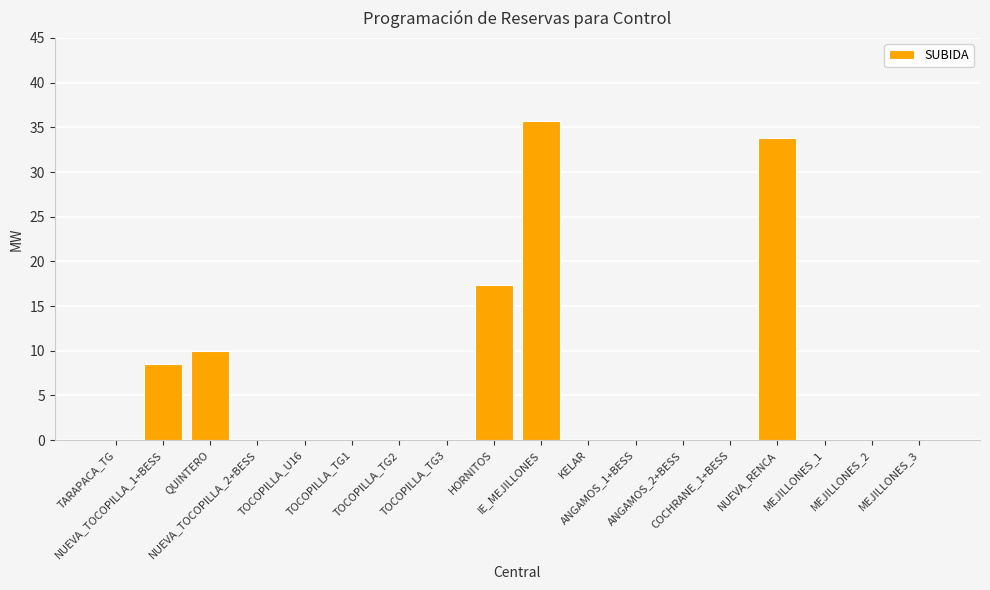

What is the difference between the values at MEJILLONES_1 and QUINTERO?

10.0